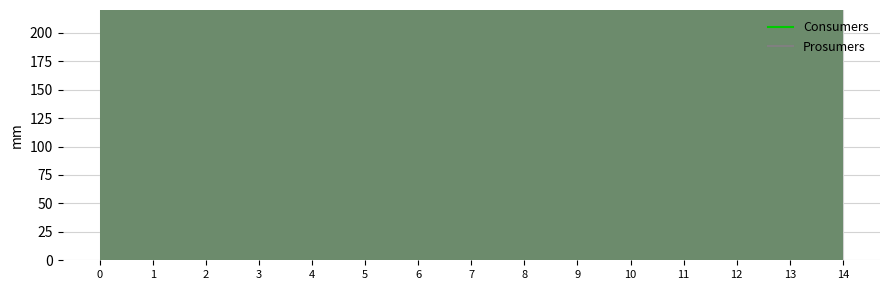

How many distinct data groups are displayed?

2